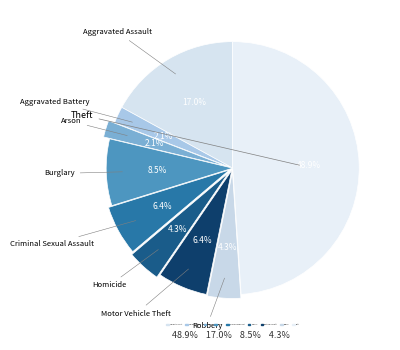

How many segments does this pie chart have?

9